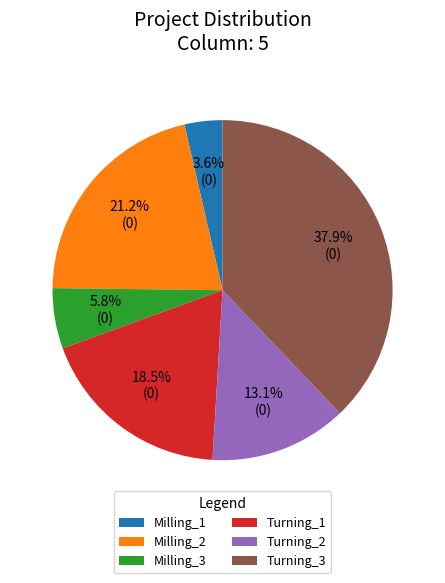

To the nearest percent, what is the combined percentage of Milling_3 and Turning_1?

24%